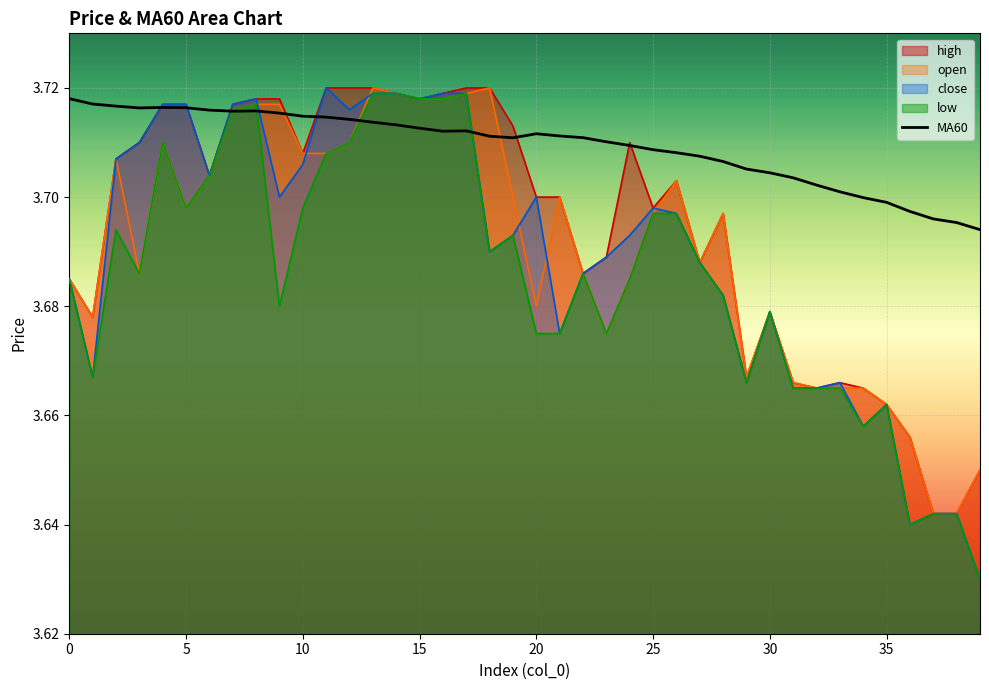

Which series has the largest total across all categories?

MA60